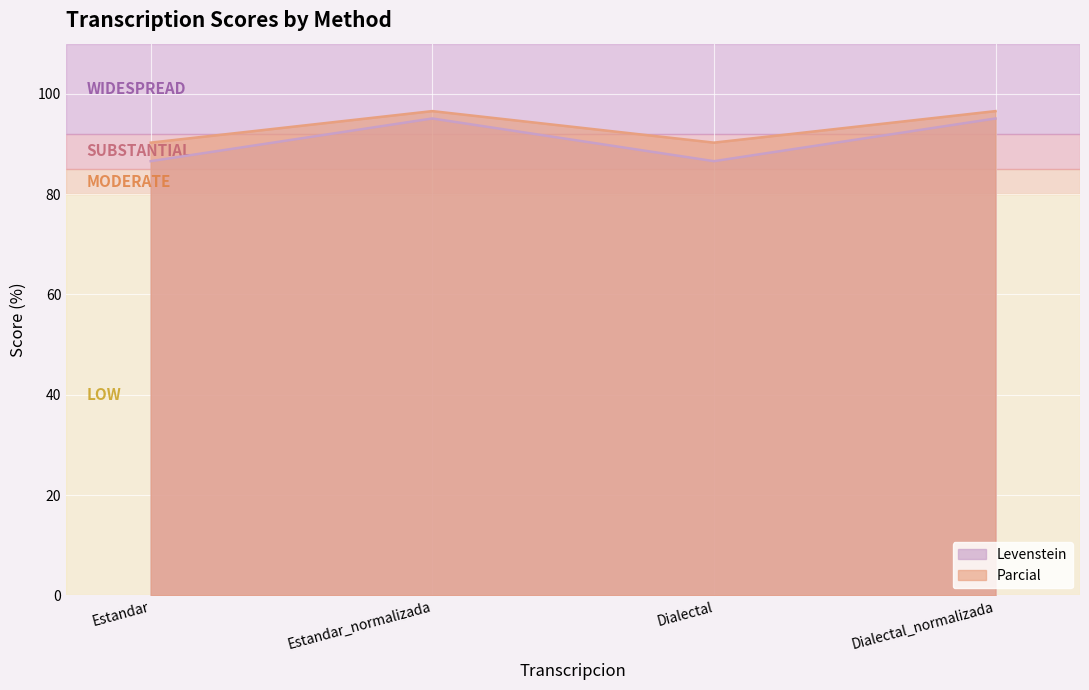

What value does the Levenstein series have at Estandar_normalizada?

95.1